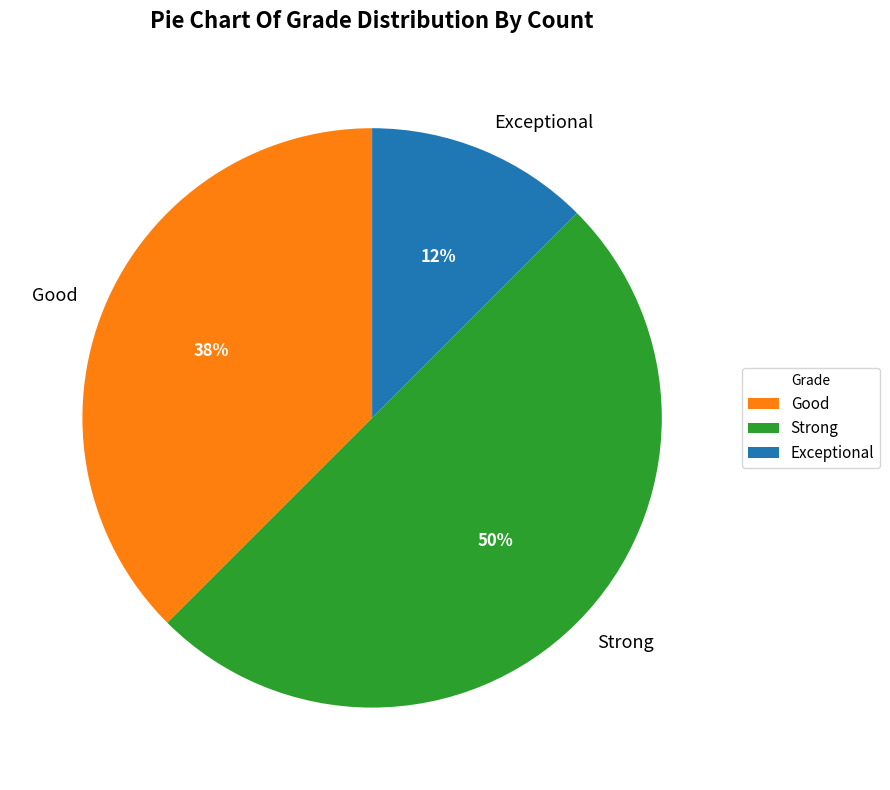

How many segments does this pie chart have?

3